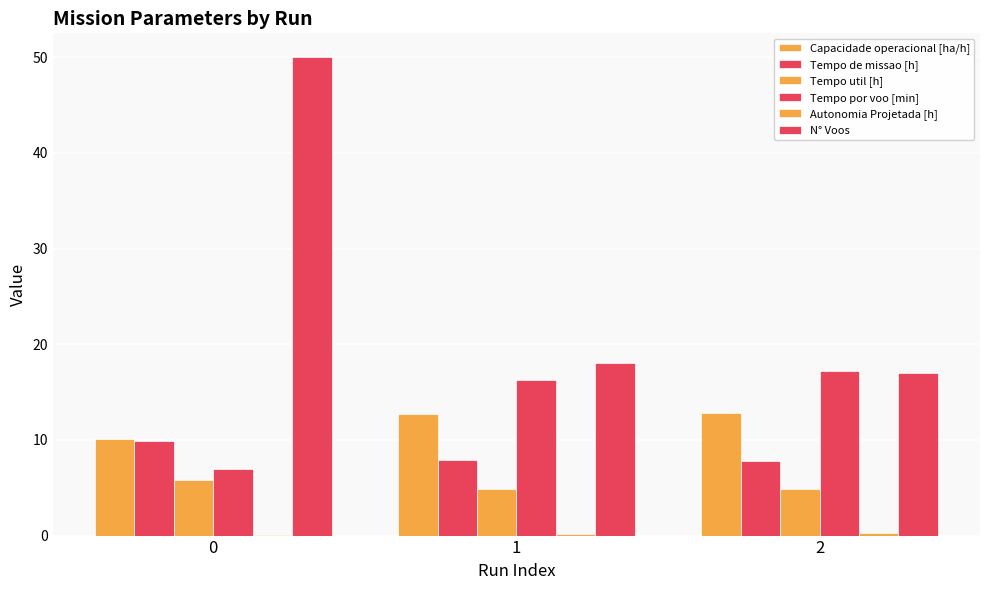

Between 0 and 1, which is larger?

1